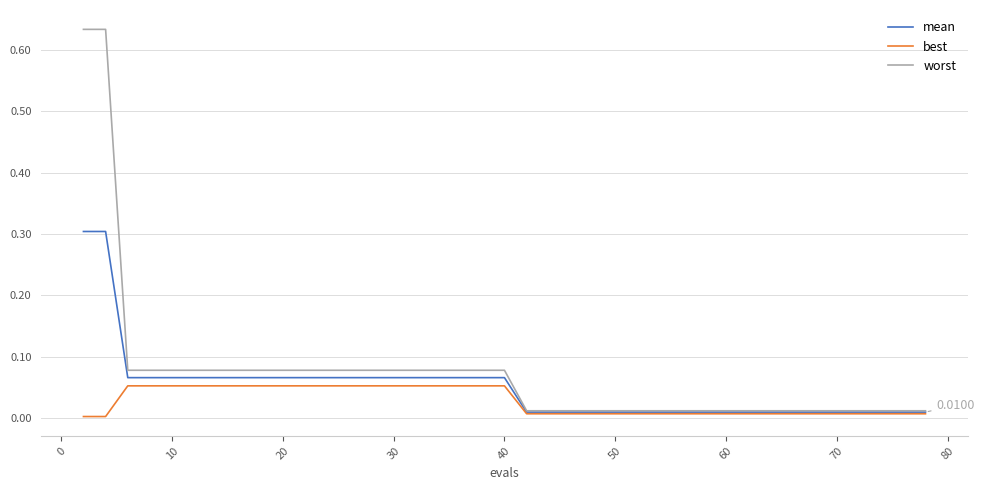

List the series in order of their peak value, highest first.

worst, mean, best